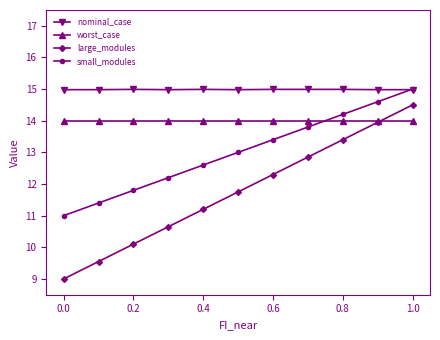

Which series has the largest total across all categories?

nominal_case